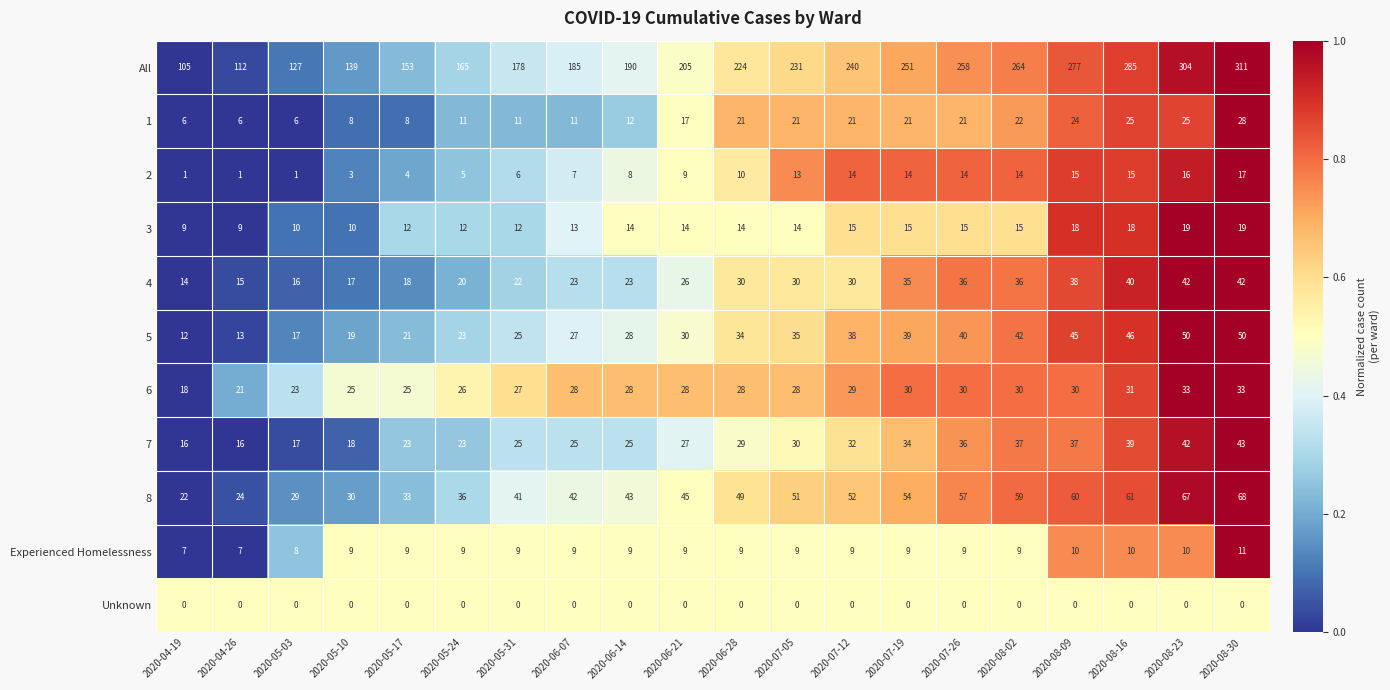

List the series in order of their peak value, highest first.

All, 8, 5, 7, 4, 6, 1, 3, 2, Experienced Homelessness, Unknown